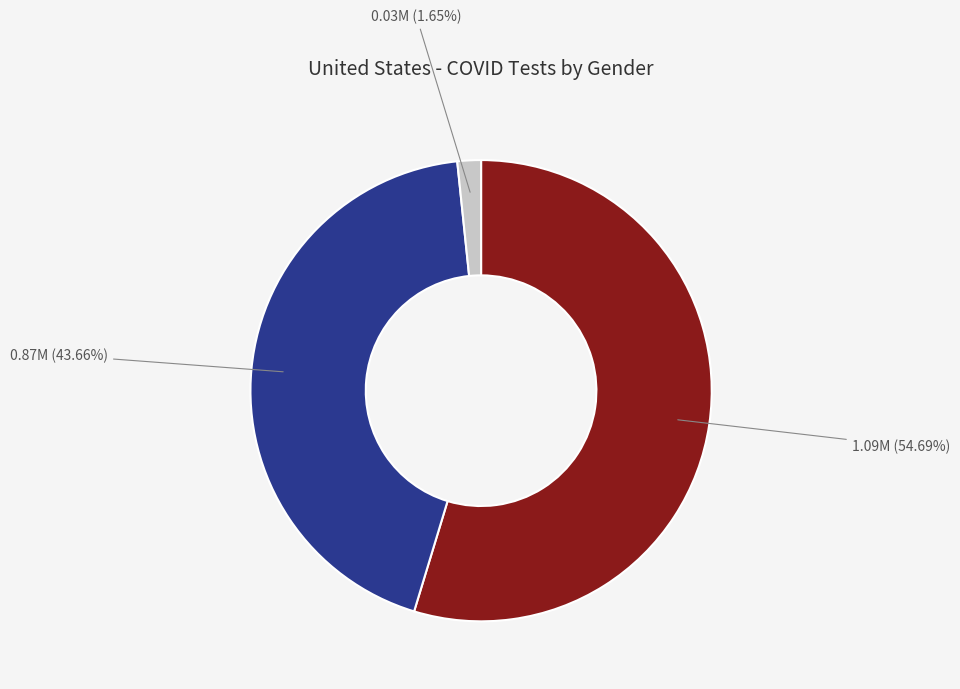

Is there a majority slice in this chart?

Yes